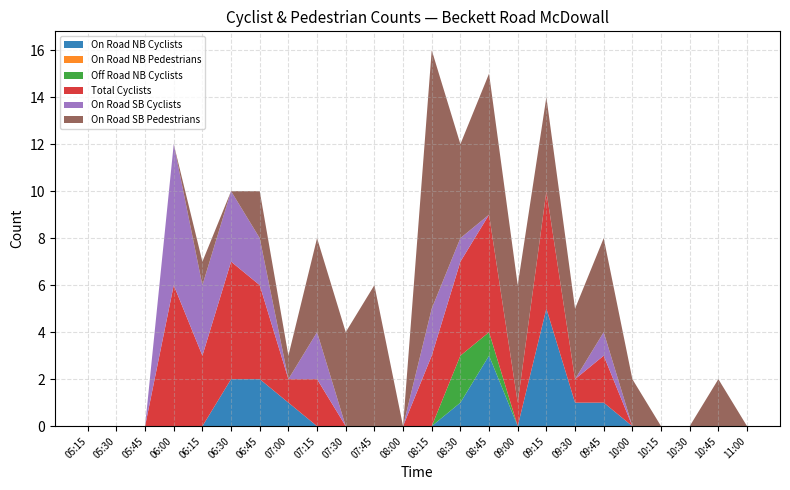

Reading left to right, list all the values displayed in this chart.

On Road NB Cyclists: 0	0	0	0	0	2	2	1	0	0	0	0	0	1	3	0	5	1	1	0	0	0	0	0
On Road NB Pedestrians: 0	0	0	0	0	0	0	0	0	0	0	0	0	0	0	0	0	0	0	0	0	0	0	0
Off Road NB Cyclists: 0	0	0	0	0	0	0	0	0	0	0	0	0	2	1	0	0	0	0	0	0	0	0	0
Total Cyclists: 0	0	0	6	3	5	4	1	2	0	0	0	3	4	5	1	5	1	2	0	0	0	0	0
On Road SB Cyclists: 0	0	0	6	3	3	2	0	2	0	0	0	2	1	0	0	0	0	1	0	0	0	0	0
On Road SB Pedestrians: 0	0	0	0	1	0	2	1	4	4	6	0	11	4	6	5	4	3	4	2	0	0	2	0